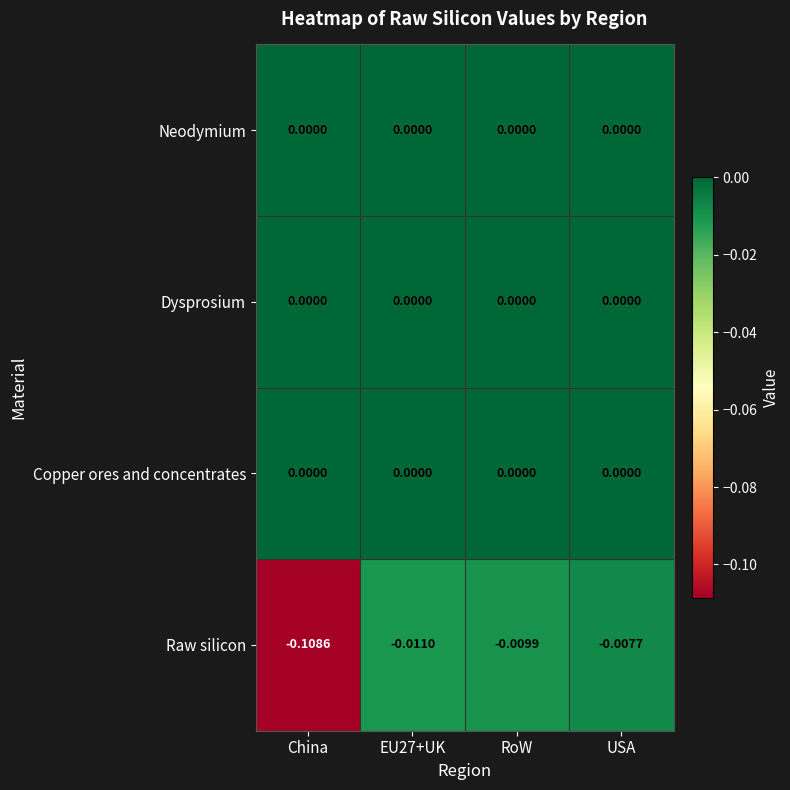

At which category is the sum across all series the highest?

USA